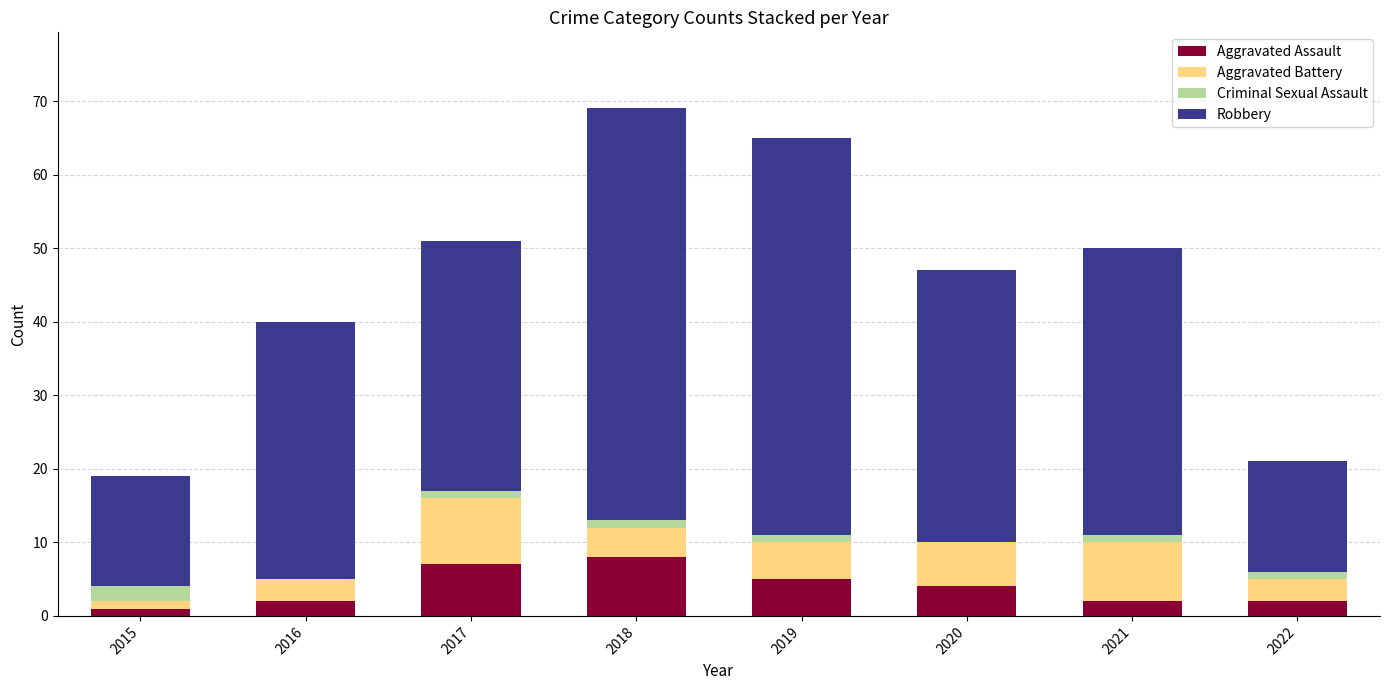

What is the maximum value for Aggravated Assault?

8